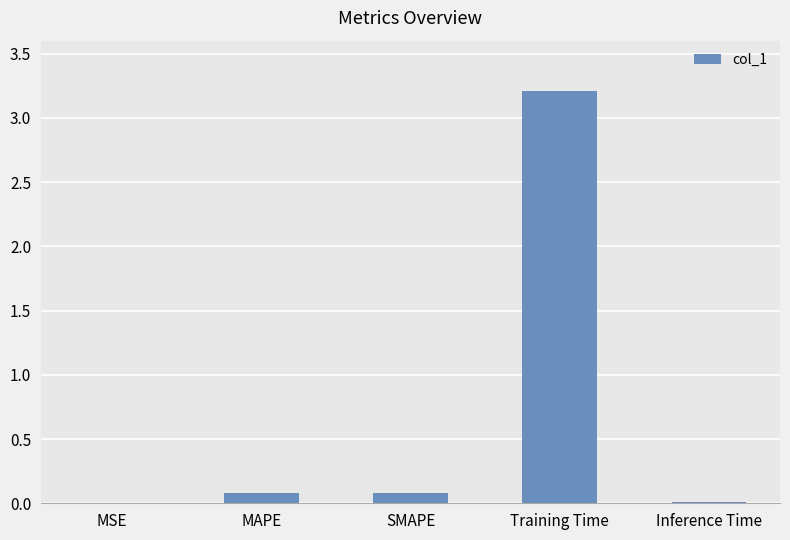

Is it true that the value at MAPE is 0.1?

True